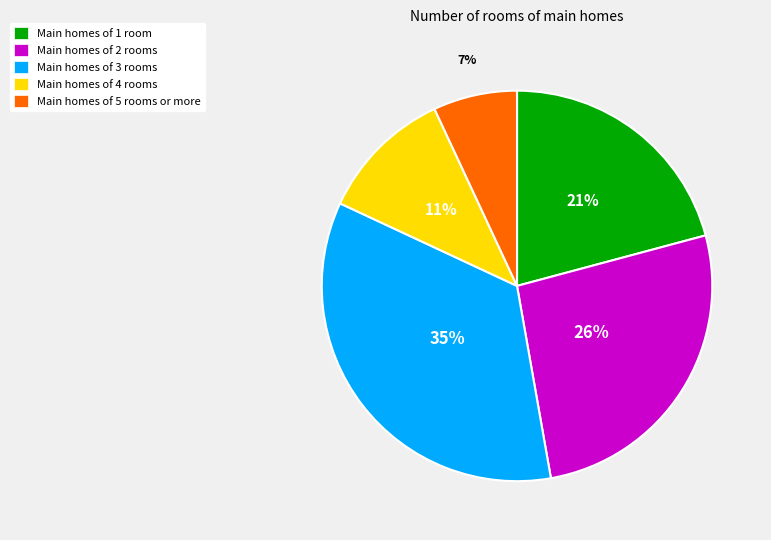

To the nearest percent, what is the difference between the largest and smallest slice percentages?

28%